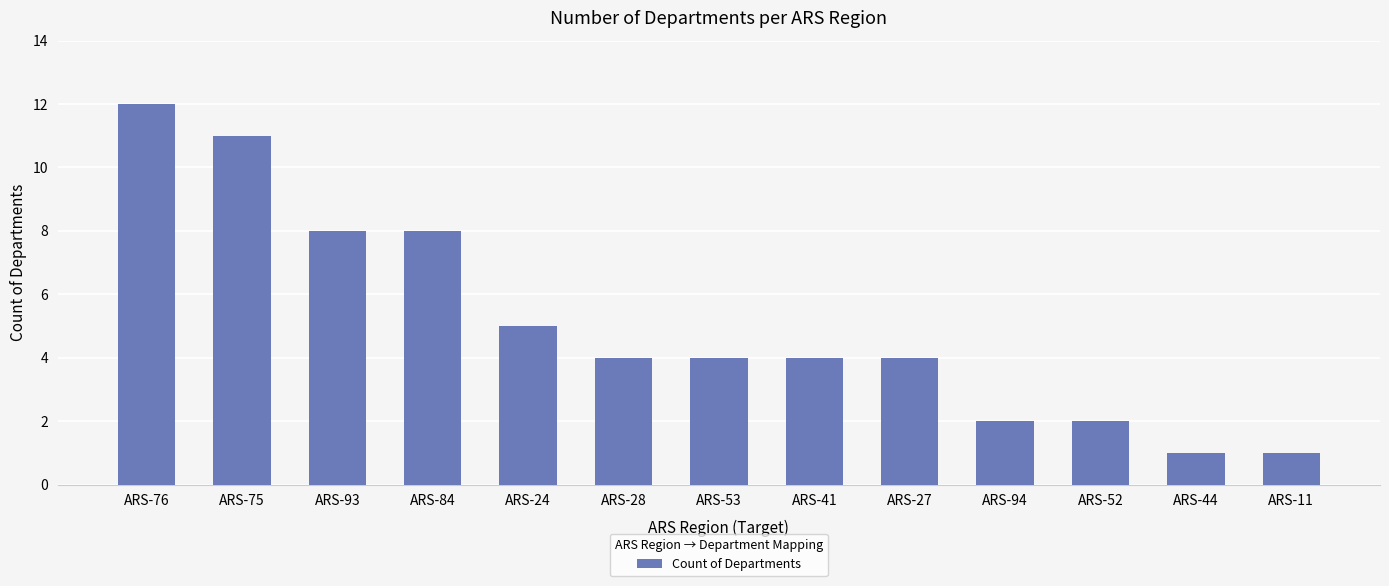

What is the sum of all values?

66